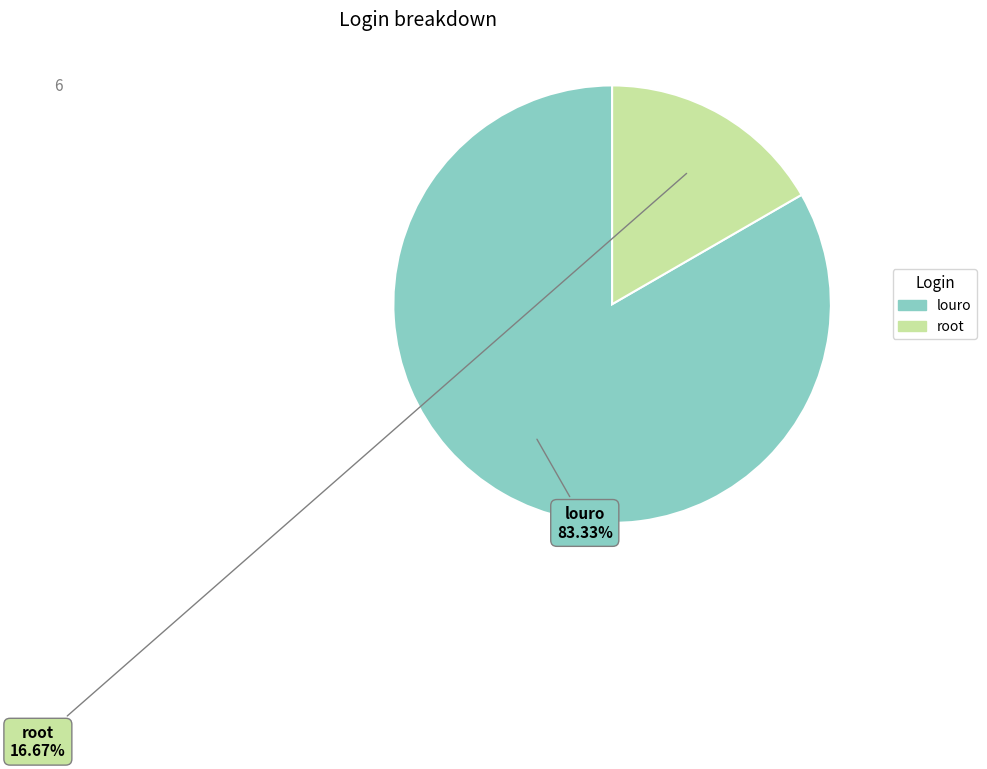

How many segments does this pie chart have?

2